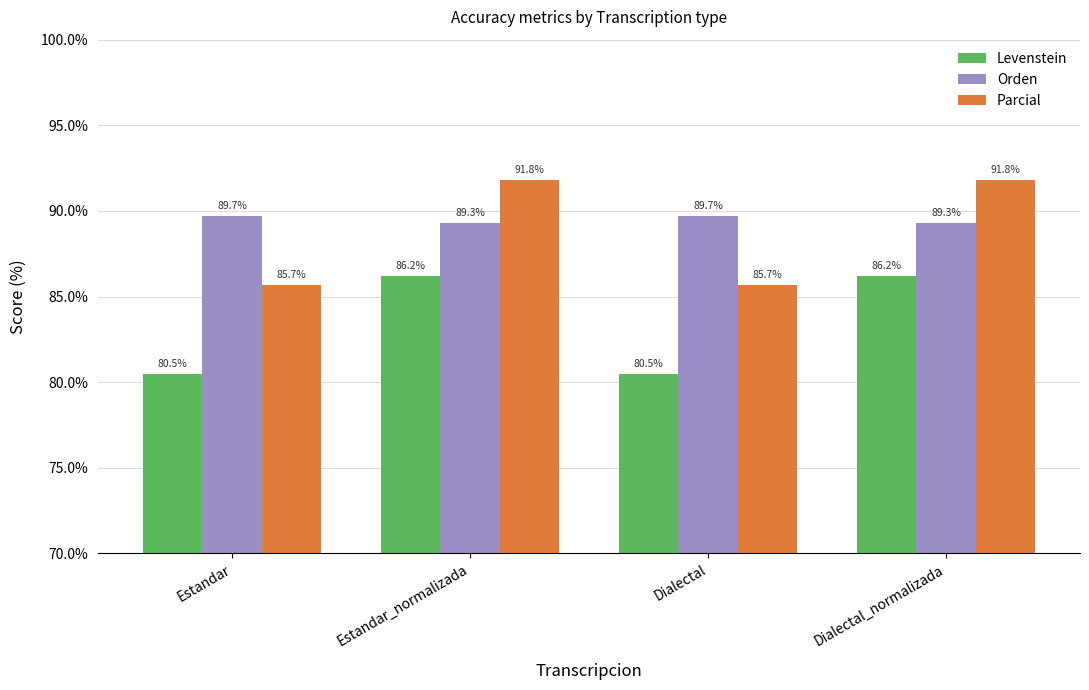

What is the average value of the Orden series?

89.5